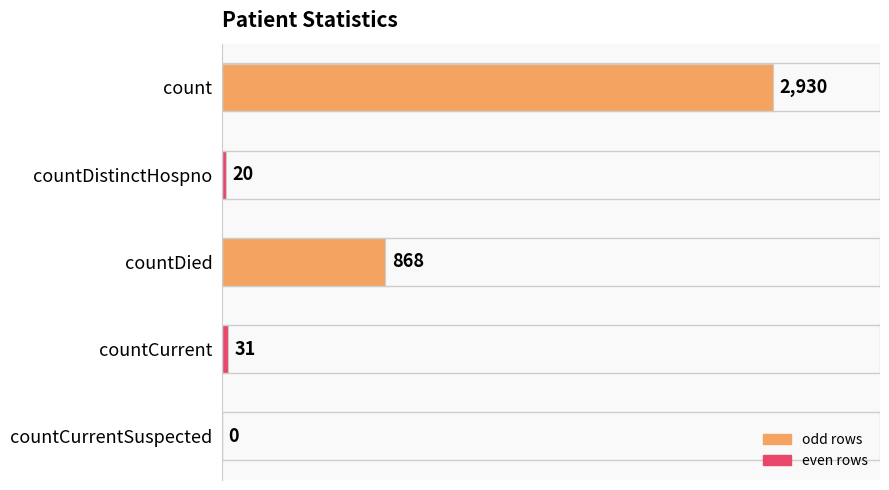

How many values are above zero?

4